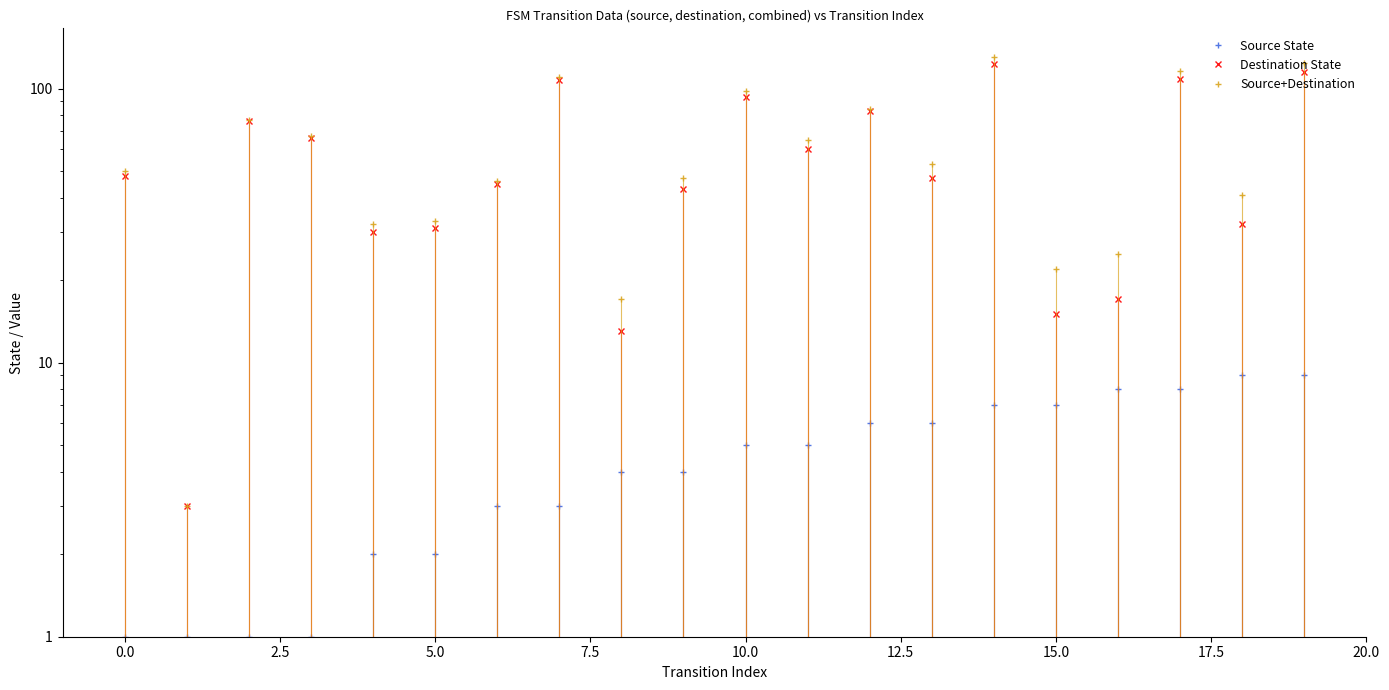

At how many categories does at least one series exceed 35?

14